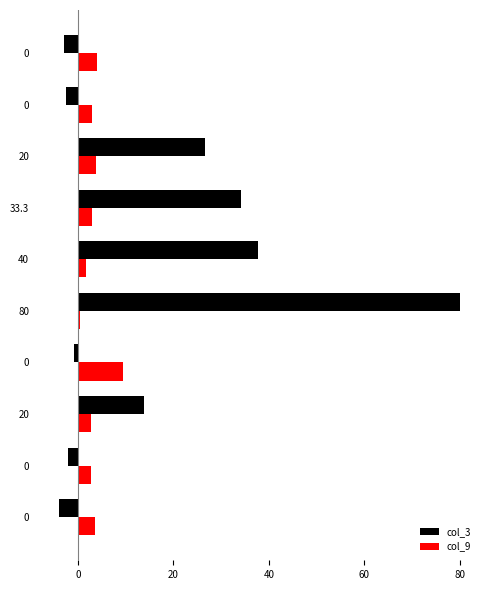

What is the difference between the highest and lowest values at 40?

36.1